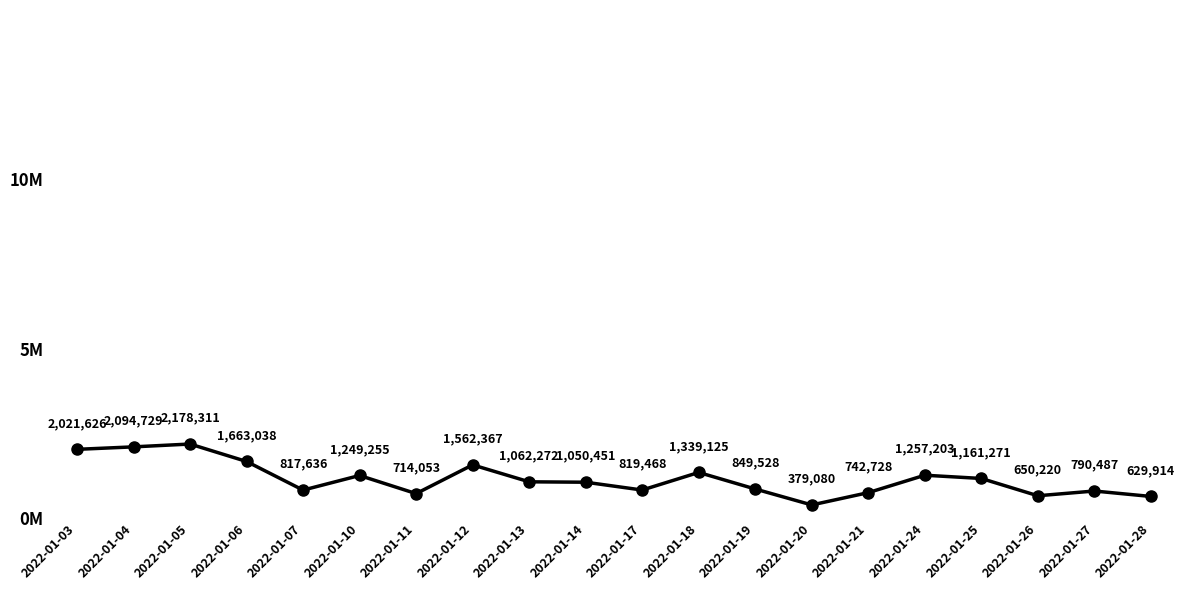

The chart shows a value of 1339125 at 2022-01-18. True or false?

True